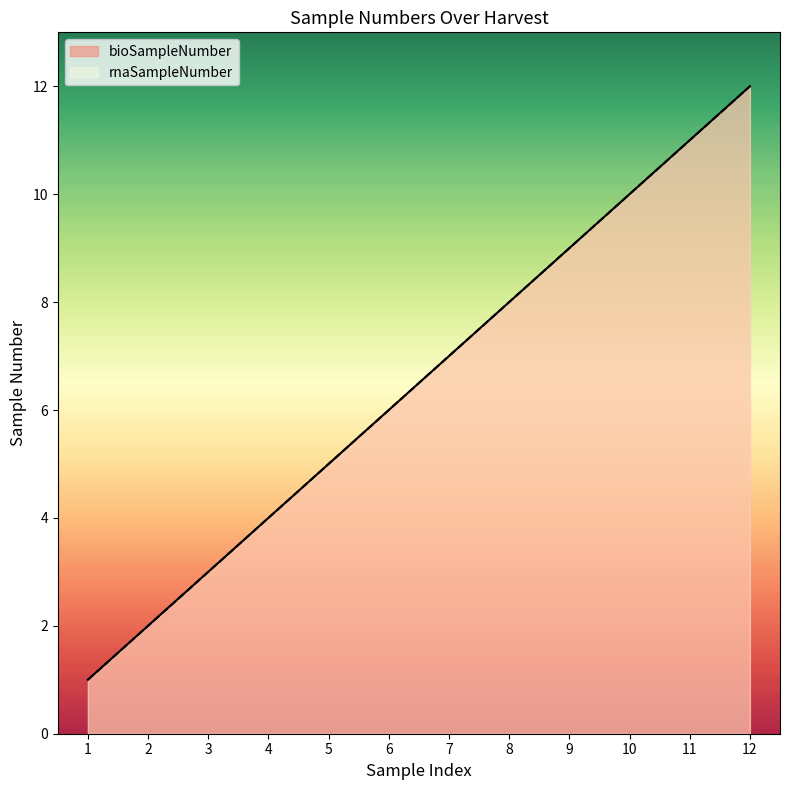

Where is bioSampleNumber nearest to the value 6?

6